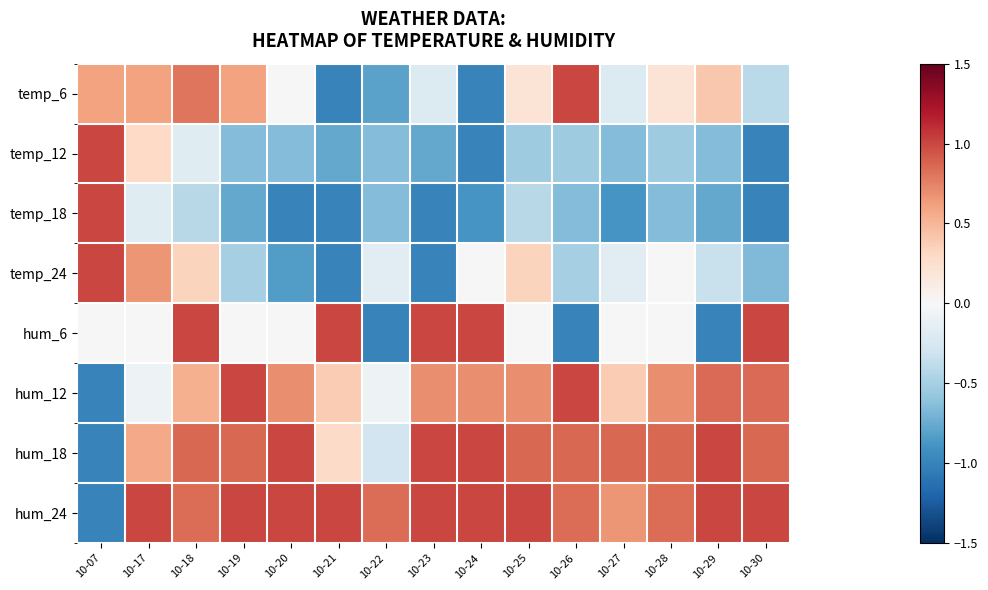

List the series in order of their peak value, lowest first.

temp_6, temp_12, temp_18, temp_24, hum_6, hum_12, hum_18, hum_24